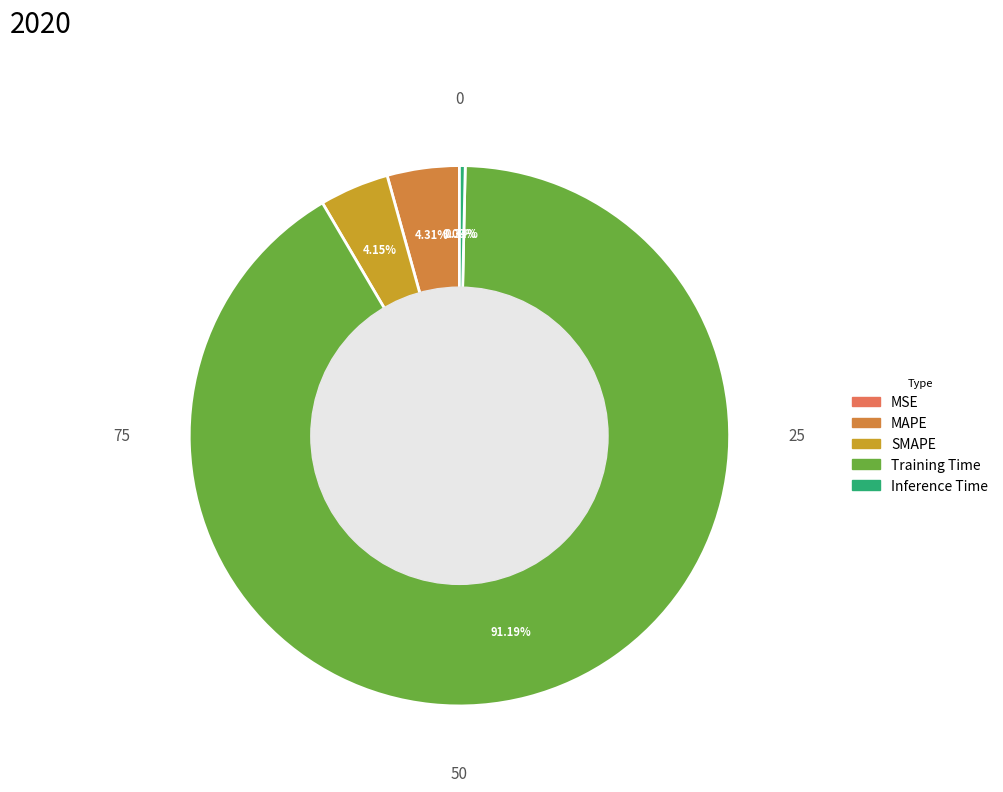

To the nearest percent, what is the average slice percentage?

20%